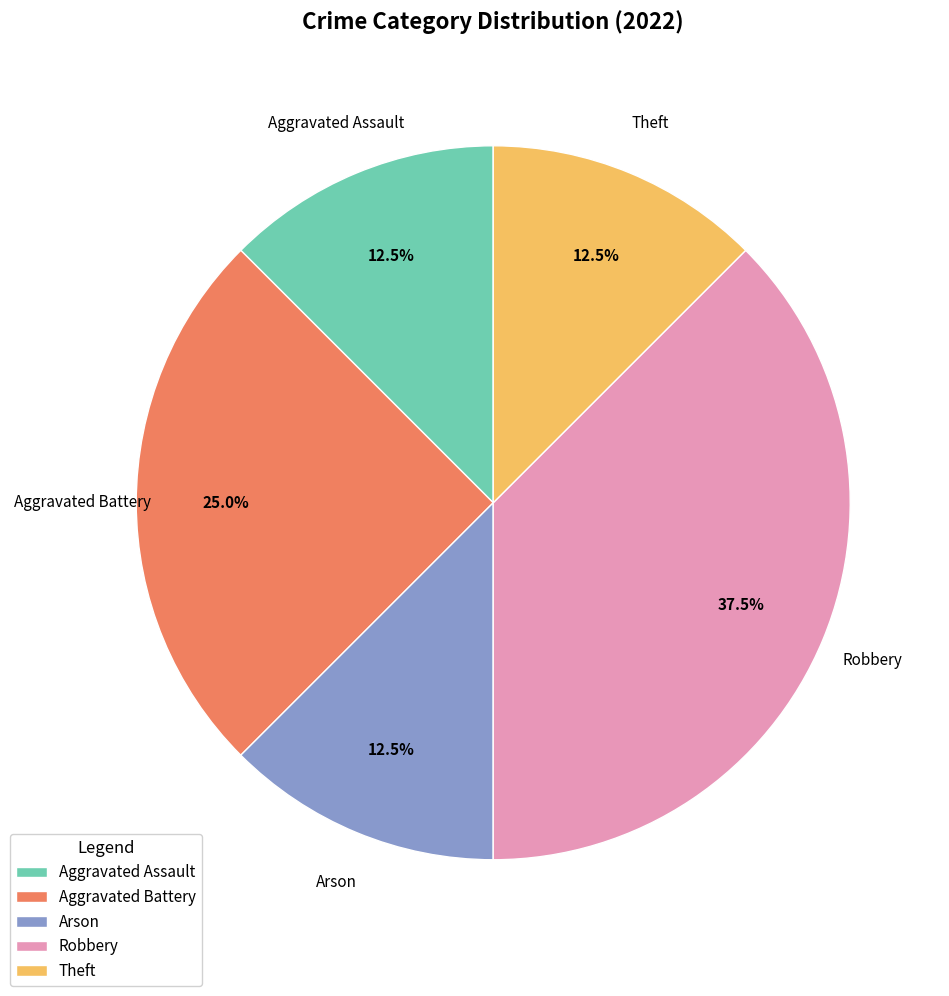

To the nearest percent, what is the average slice percentage?

20%